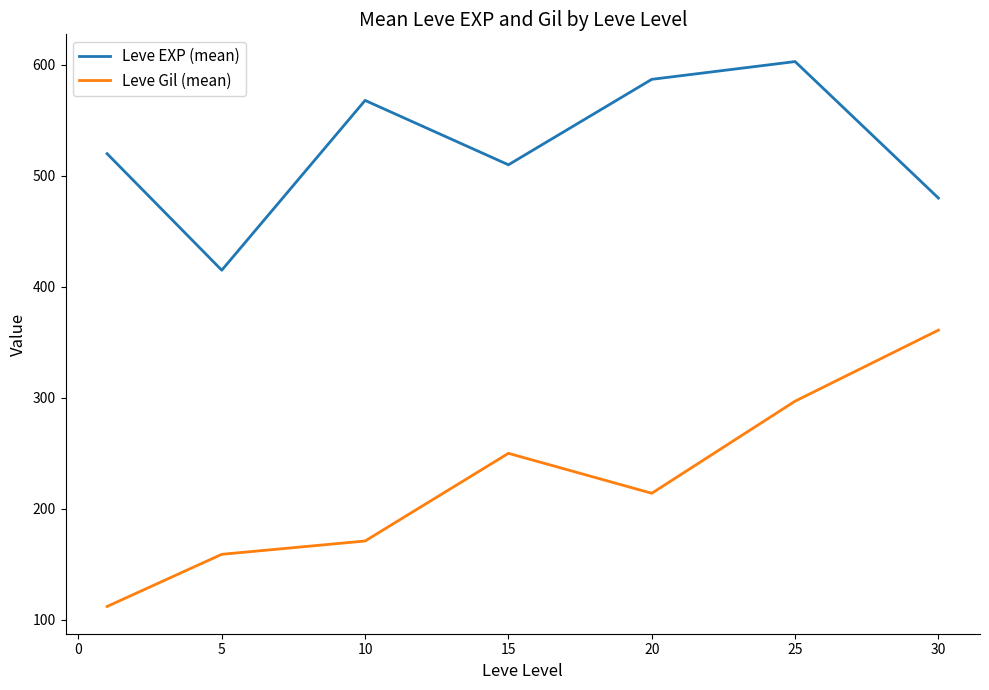

True or false: Leve EXP (mean) and Leve Gil (mean) intersect in this chart.

False